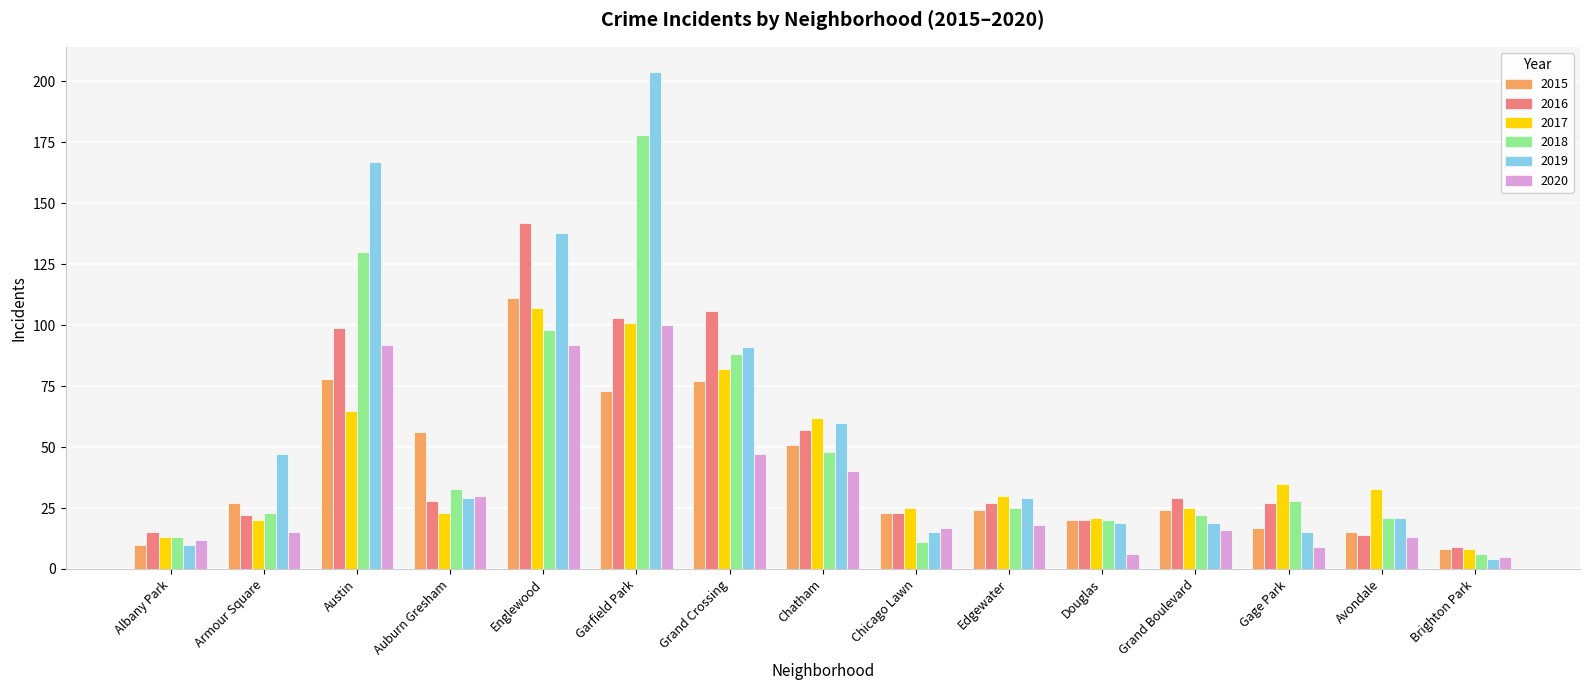

Which category has the lowest value across all series?

Brighton Park